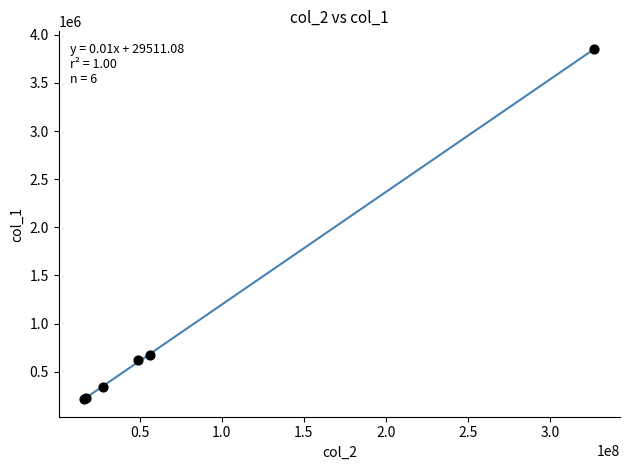

What Y value in the scatter plot is closest to 2033435?

676706